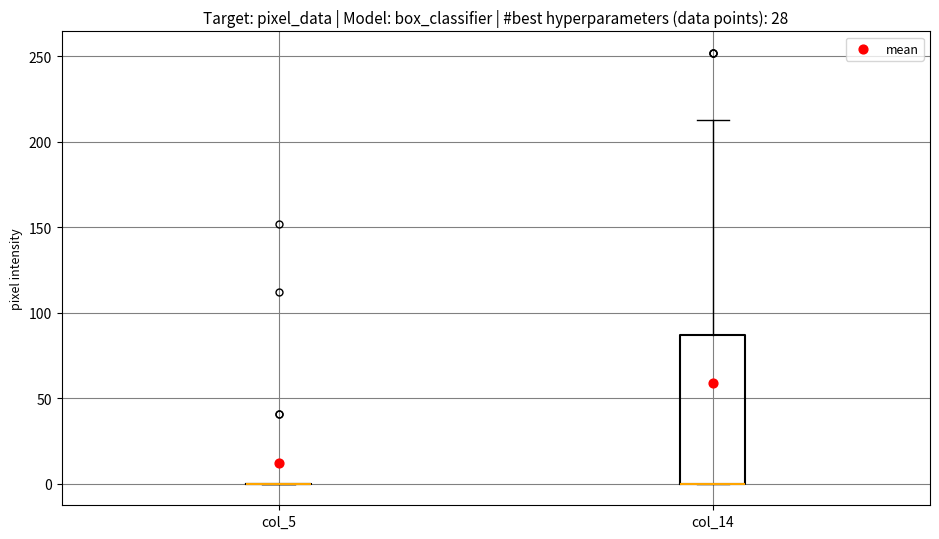

Reading left to right, read every box against the y-axis: the position of its median line, the range the box covers, and the ends of its whiskers. The values are not printed on the chart, so give them approximately, as read against the axis.

col_5: box collapsed to a line at 0, whiskers 0 to 0
col_14: median 0 (drawn on the box's lower edge), box 0 to 85, whiskers 0 to 215